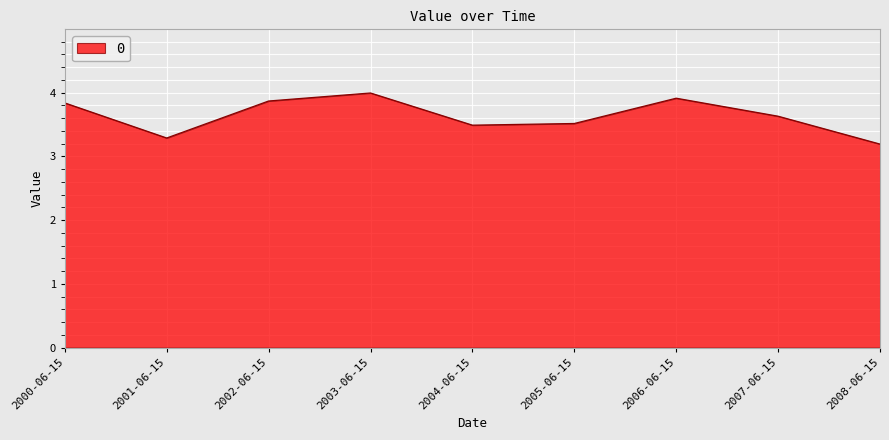

What is the difference between the maximum and minimum values?

0.8